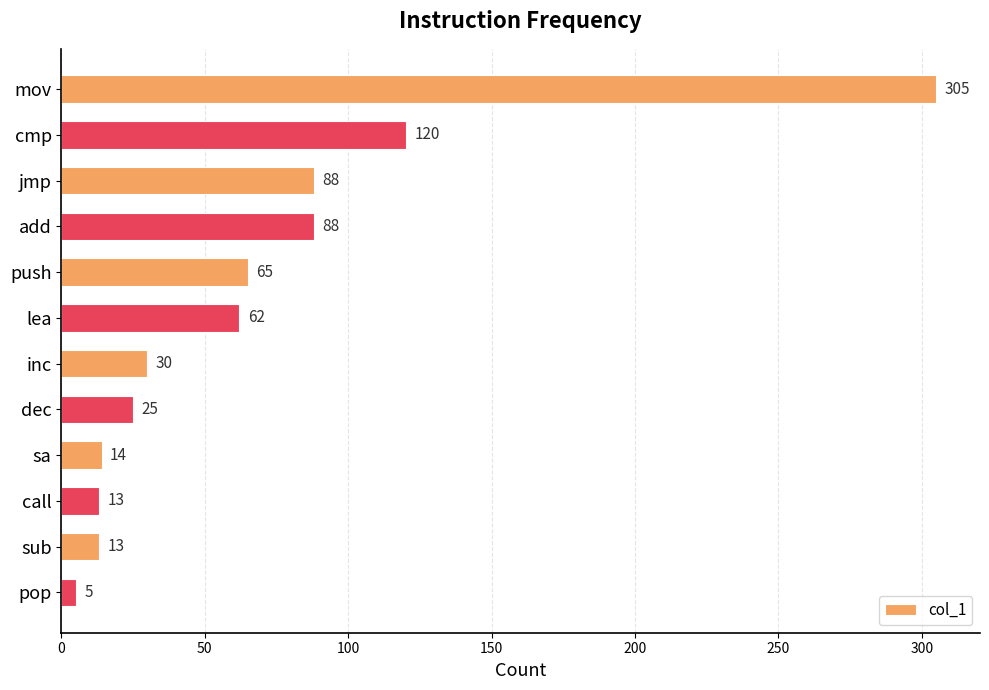

What position from the bottom is cmp?

11